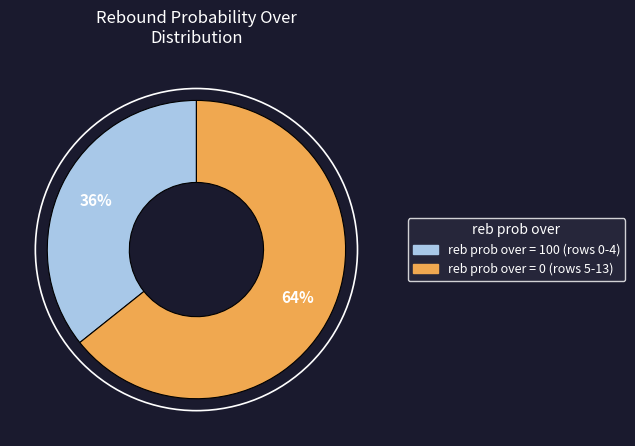

To the nearest percent, what is the average slice percentage?

50%